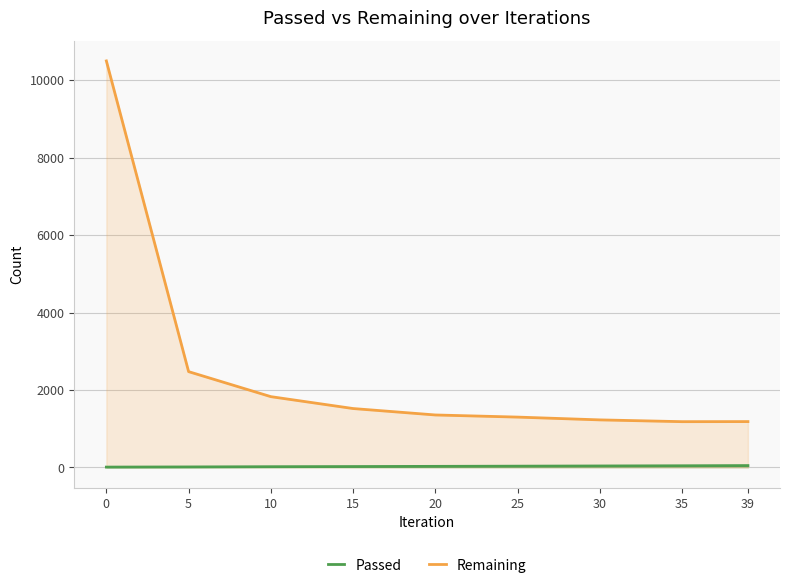

What is the total value across all series at 35?

1227